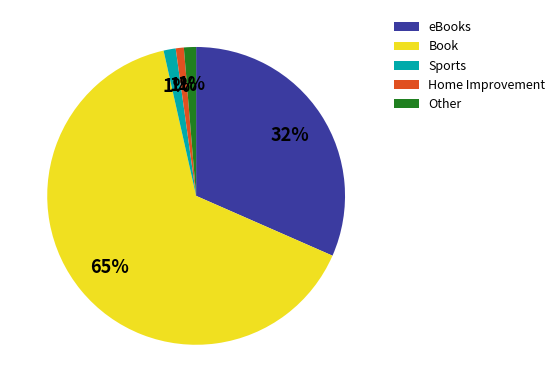

Is it true that Sports is 1% of the pie?

True